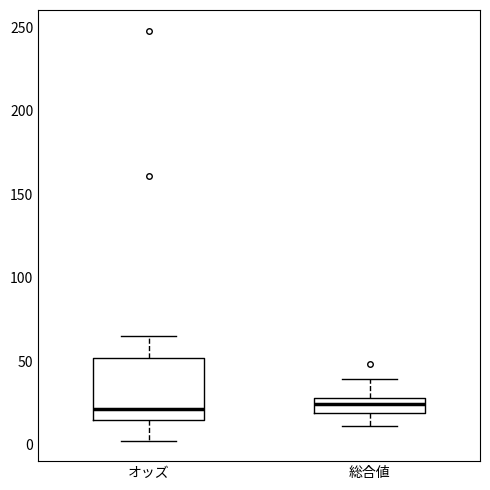

Where is the lower edge of the box for オッズ on the y-axis? The values are not printed on the chart, so give them approximately, as read against the axis.

15